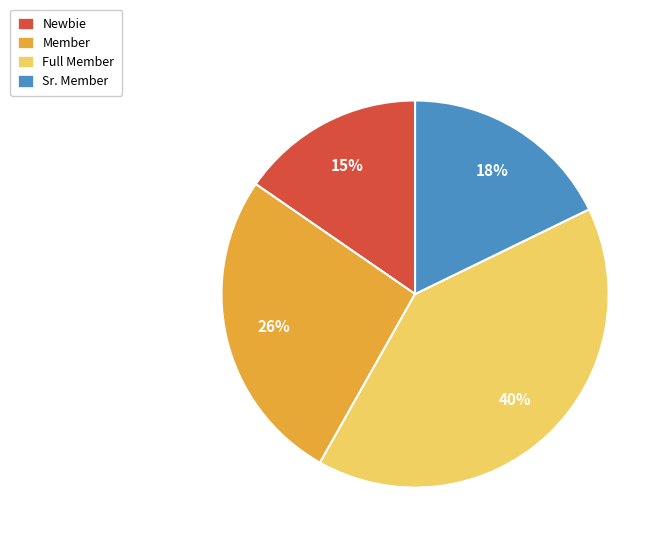

Is it true that Sr. Member is 6% of the pie?

False